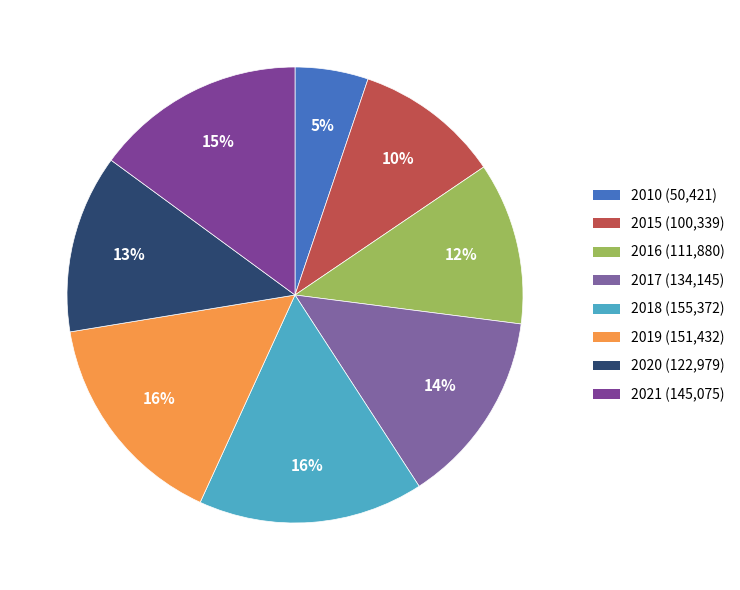

Is 2021 the majority of the pie?

No